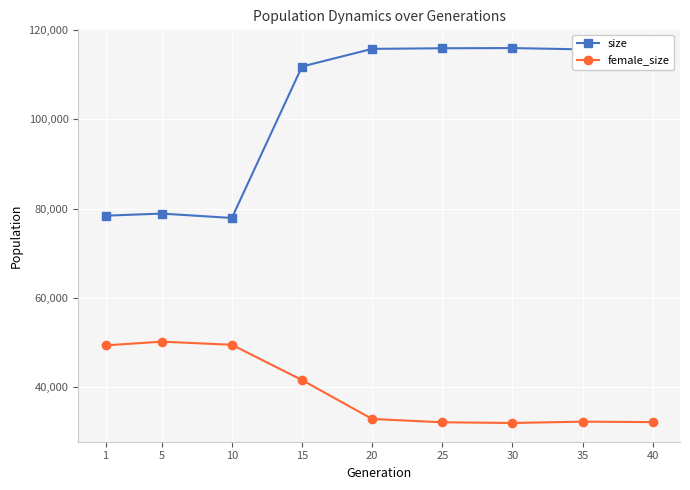

Between 10 and 15, which series saw the biggest shift?

size